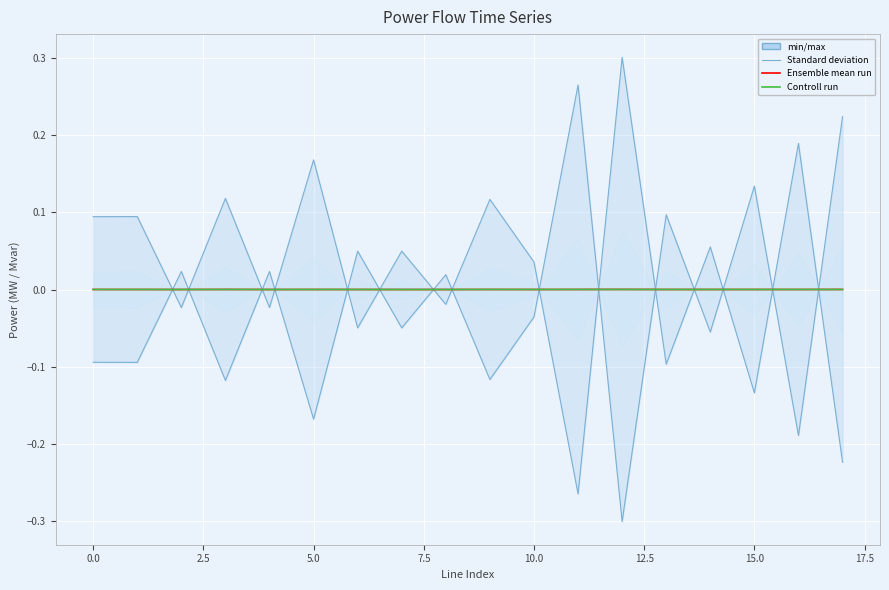

At which category does the chart reach its peak across all series?

12